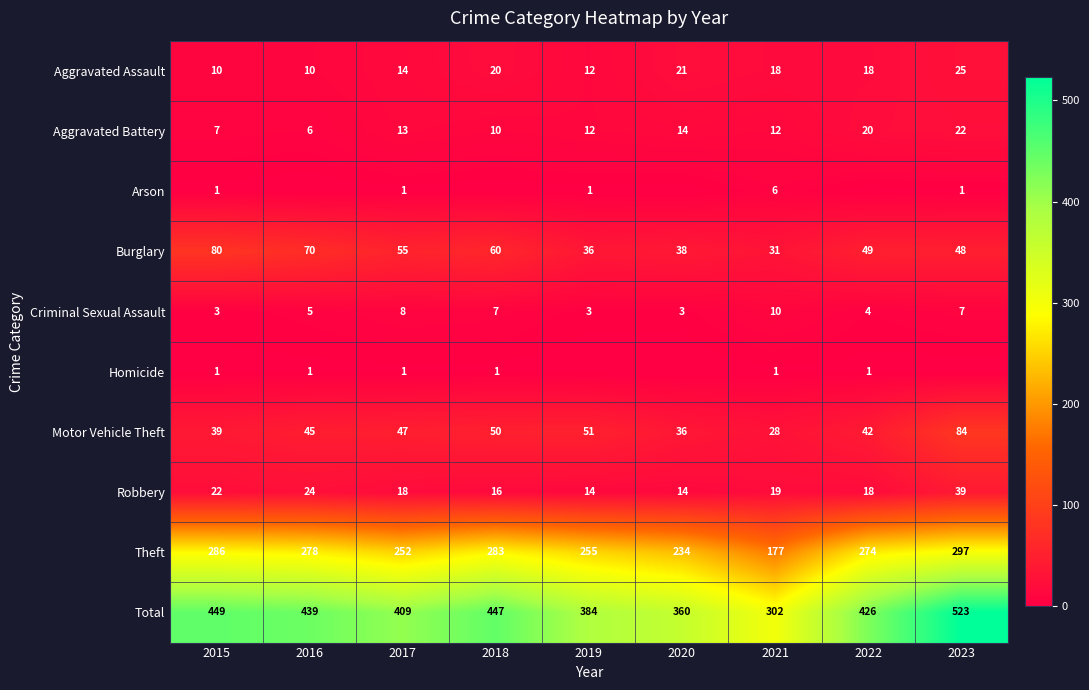

Is the value of Homicide at 2017 greater than the value of Theft at 2017?

No